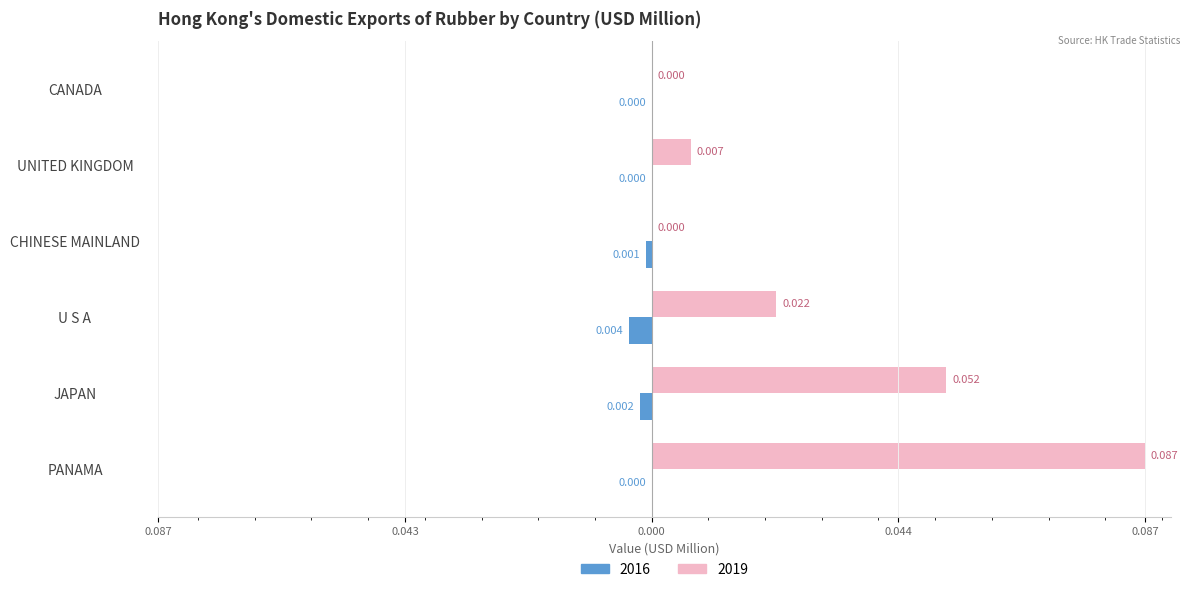

What is the maximum value for 2019?

0.1